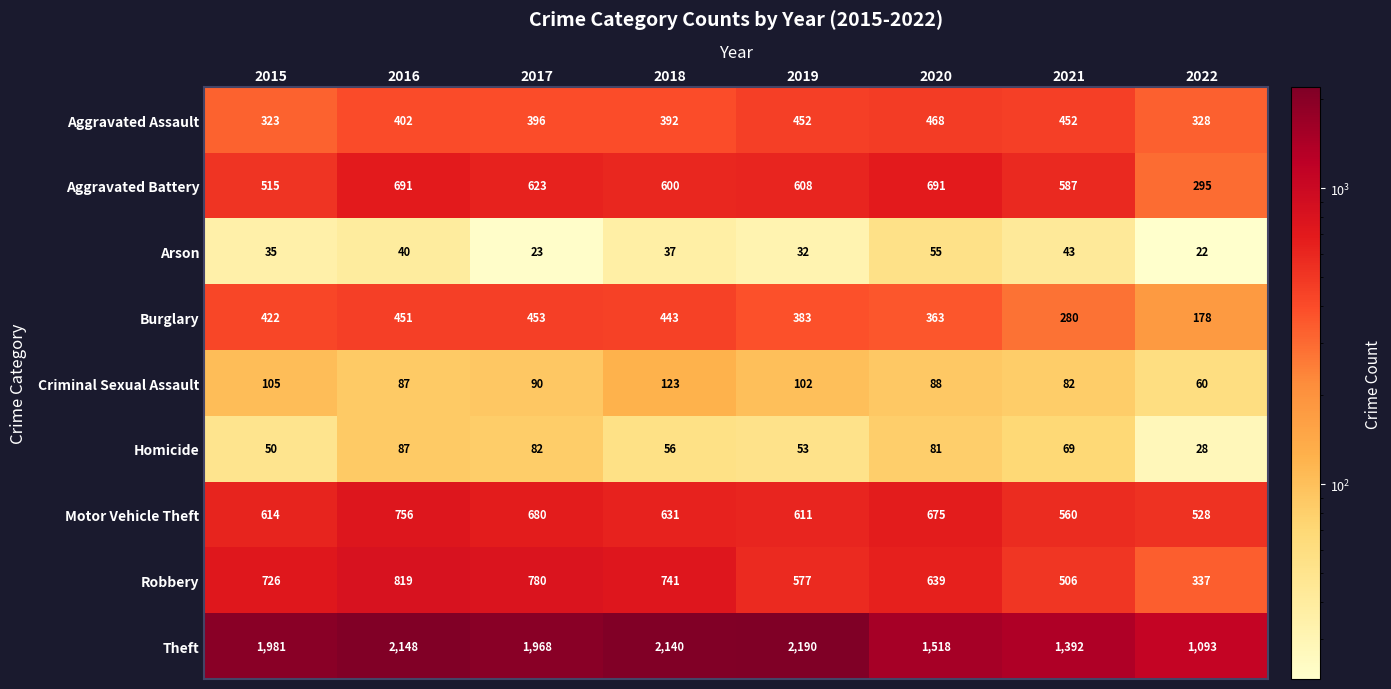

At which label is Arson closest to 38?

2018